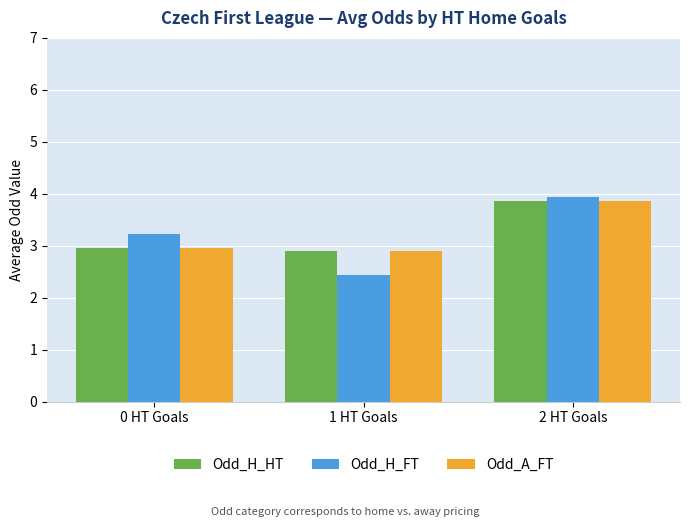

How many data points does each series have?

3